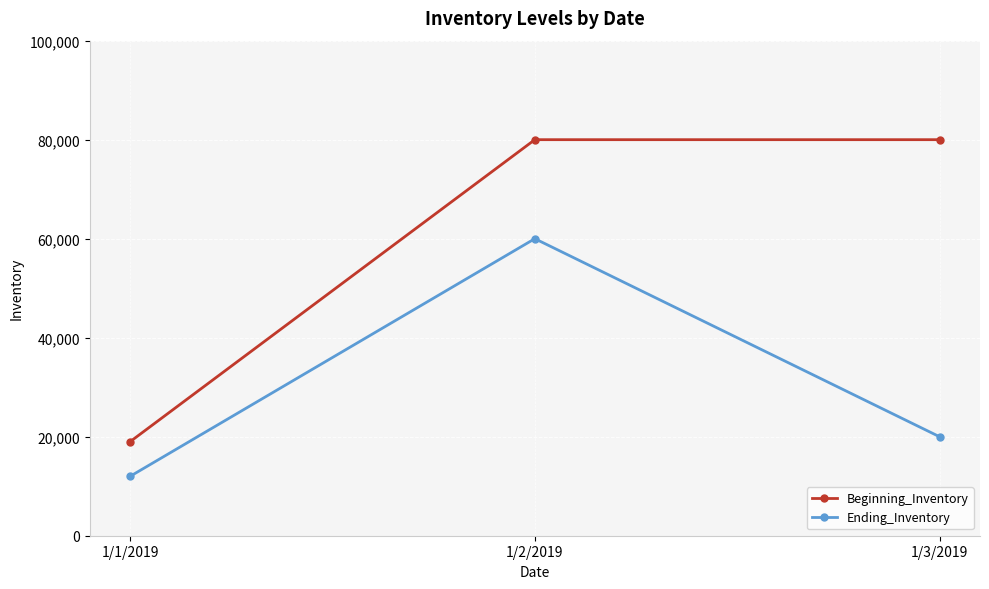

Count the number of categories in the chart.

3